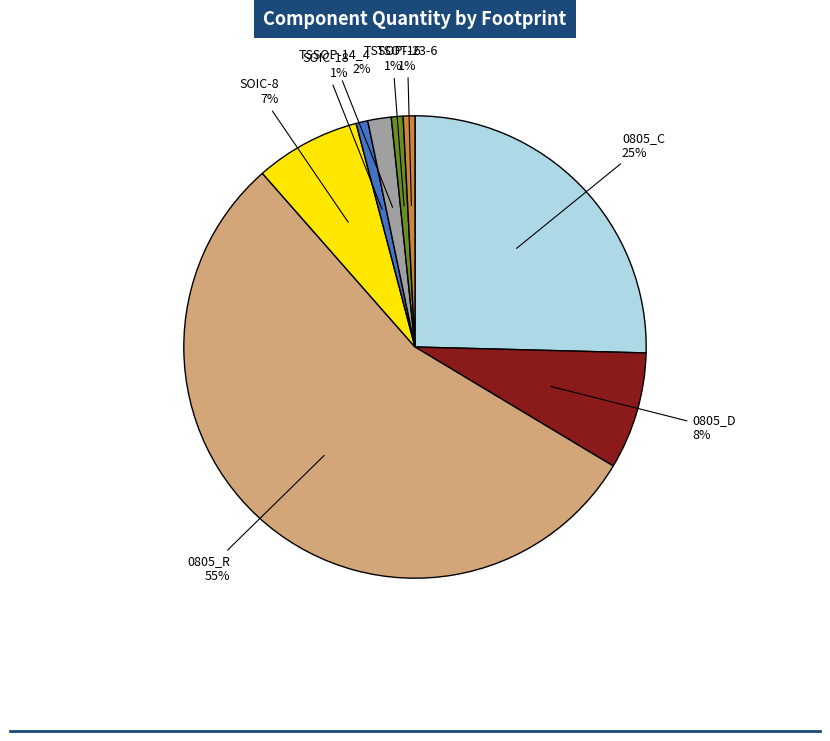

Which has a higher value, SOIC-18 or SOIC-8?

SOIC-8